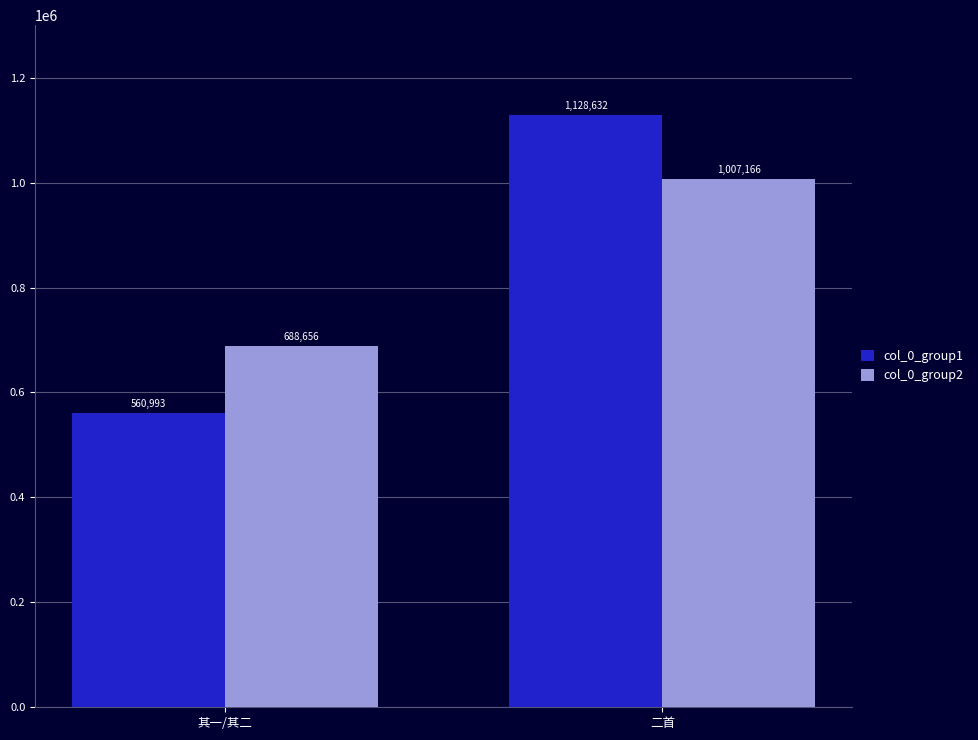

What is the value of the col_0_group2 bar at the 1st from the left?

688656